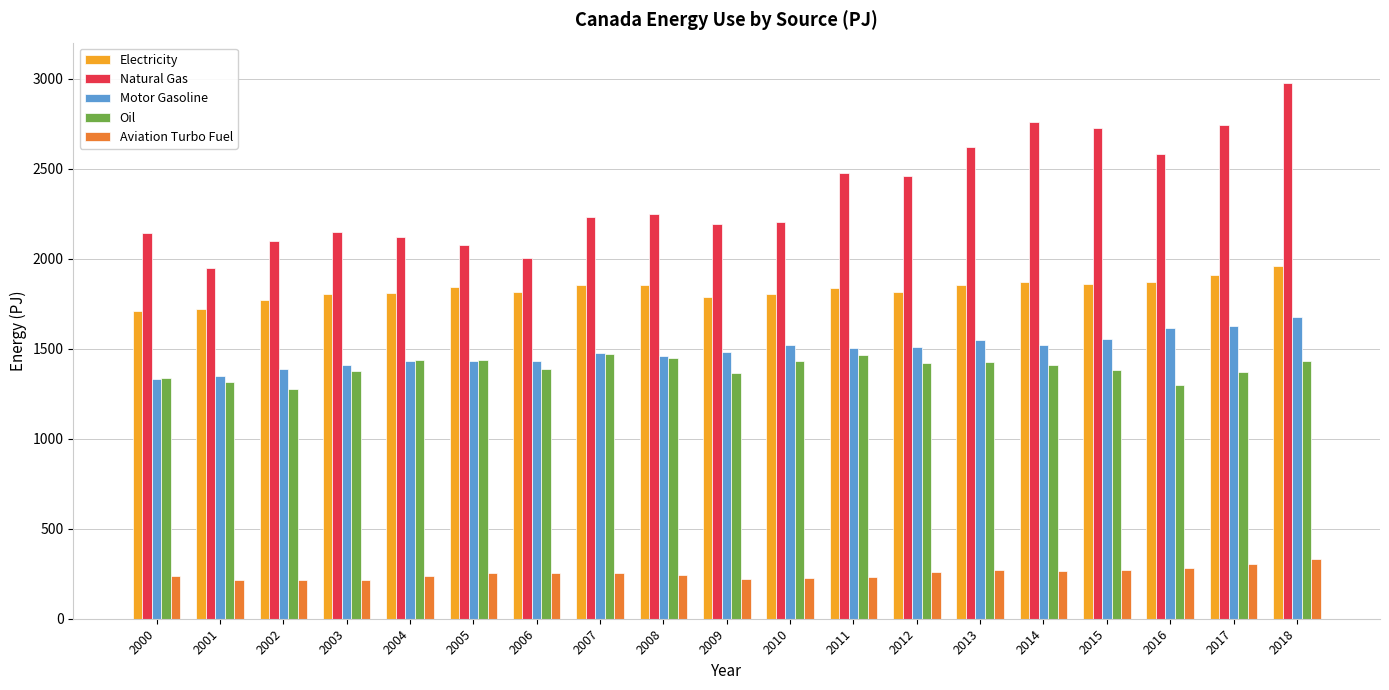

Which category has the highest value in the Aviation Turbo Fuel series?

2018